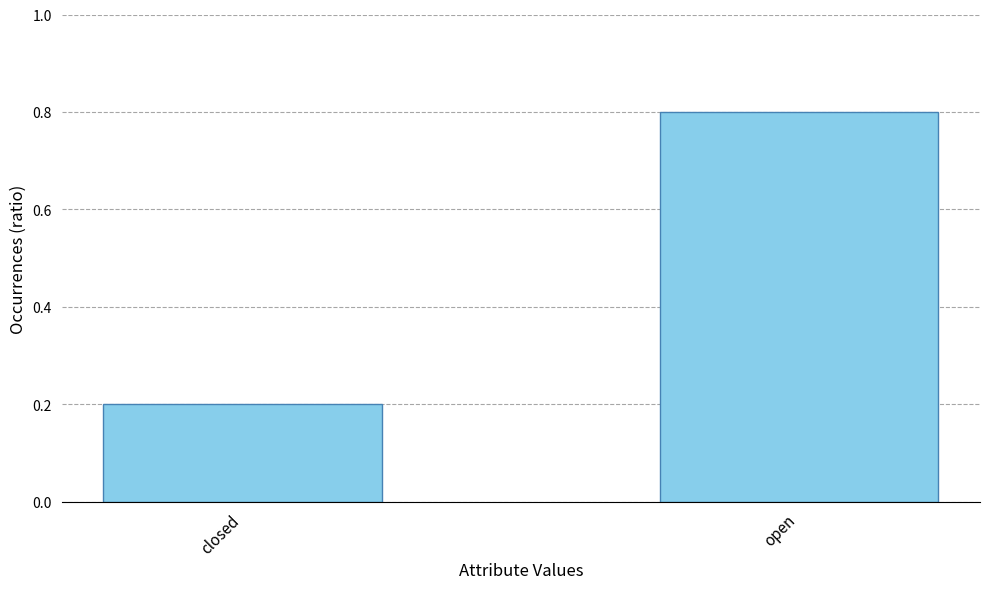

The value at open is 0.8. True or false?

True